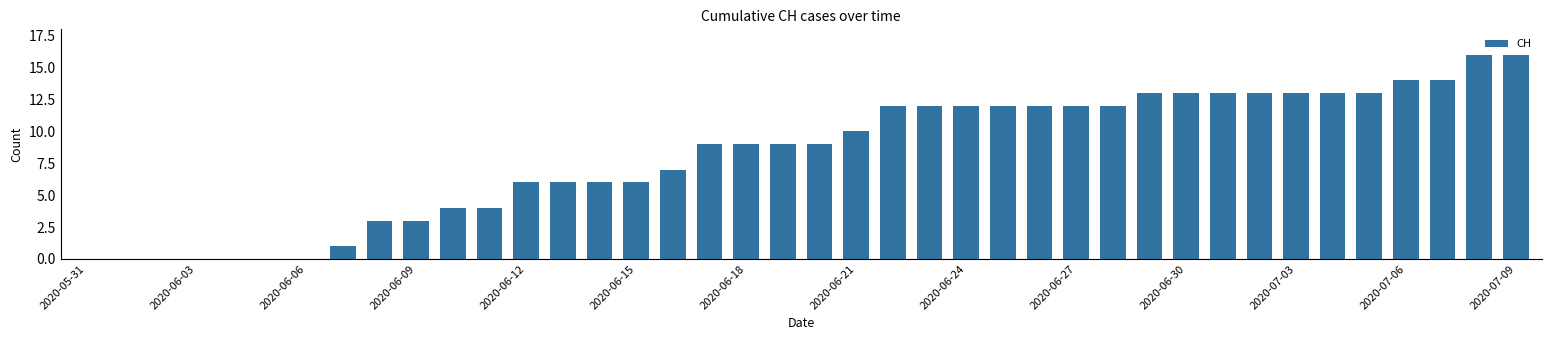

What is the sum of all values?

327